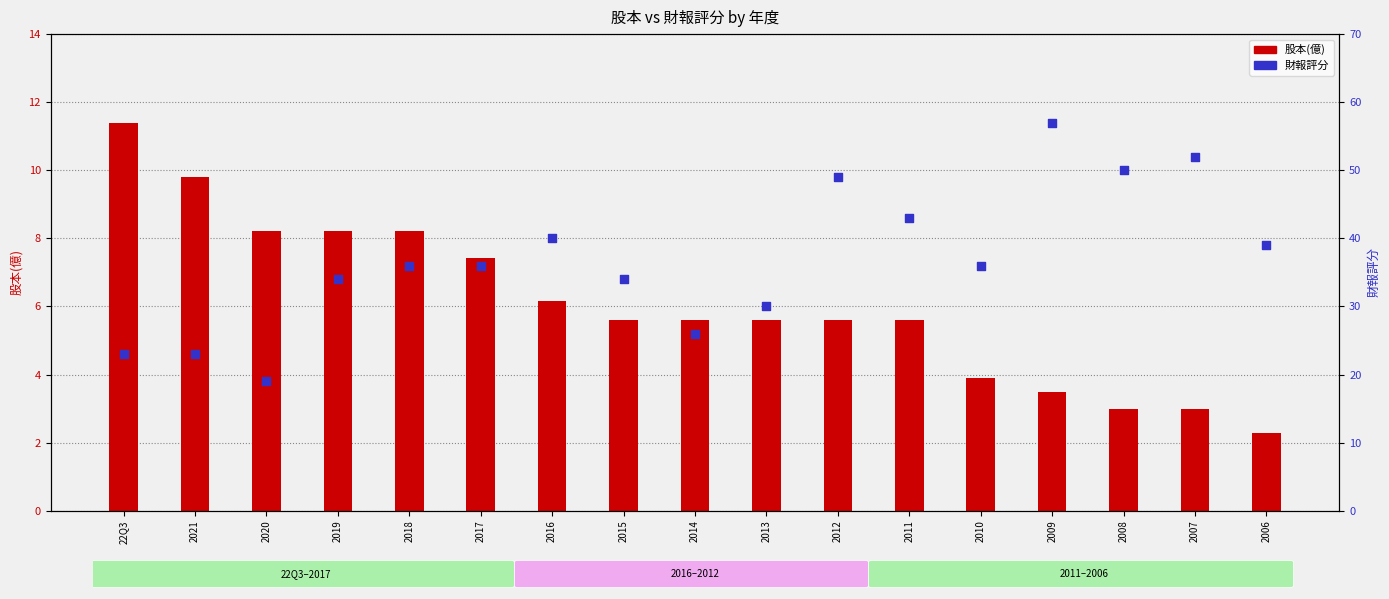

At how many categories does at least one series exceed 39?

6